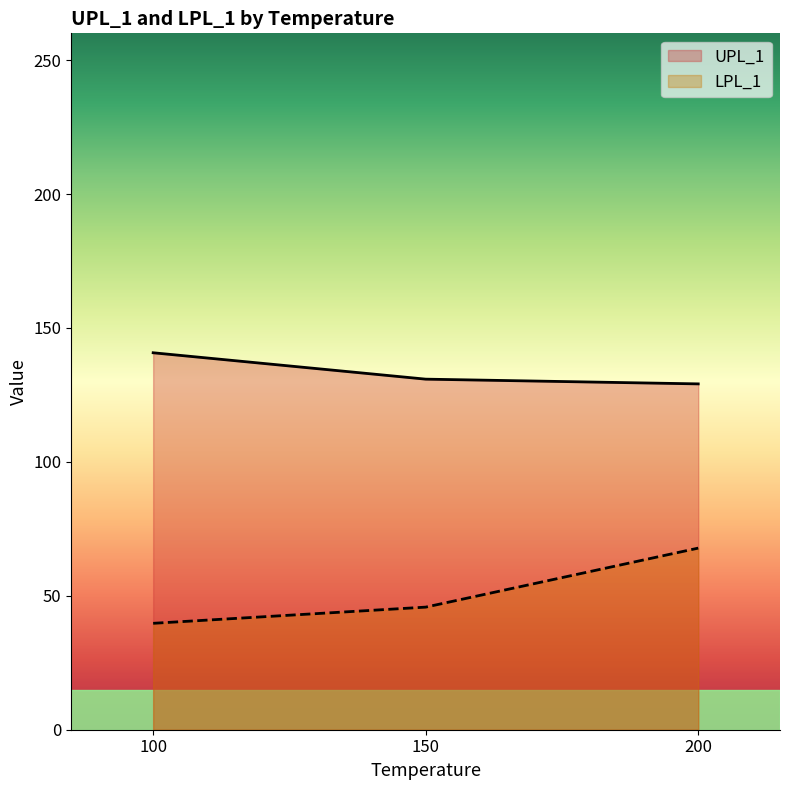

What is the sum of all LPL_1 values?

153.3